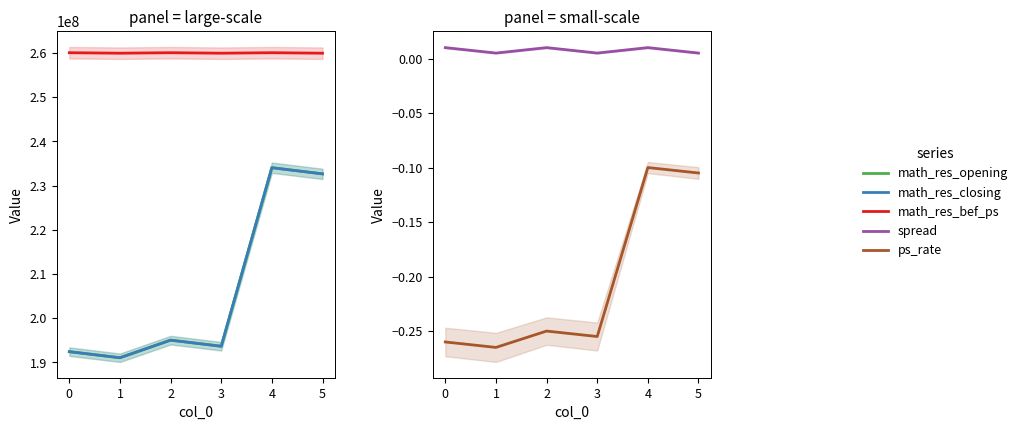

What is the lowest value of the ps_rate series?

-0.3